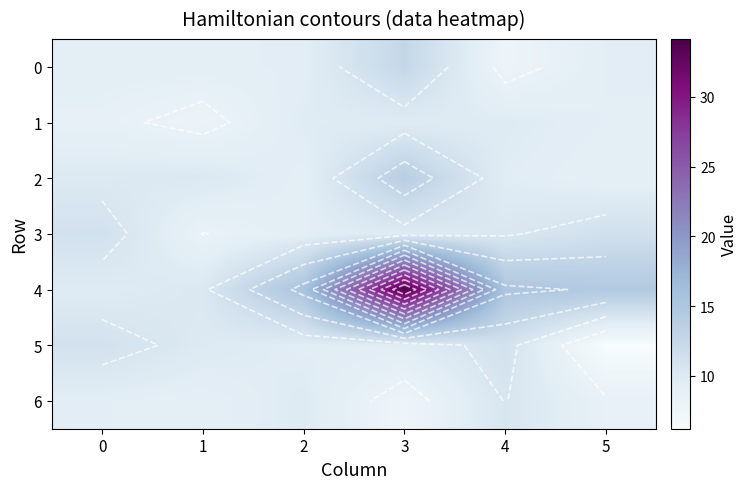

How many values in the 2 series exceed 10?

2